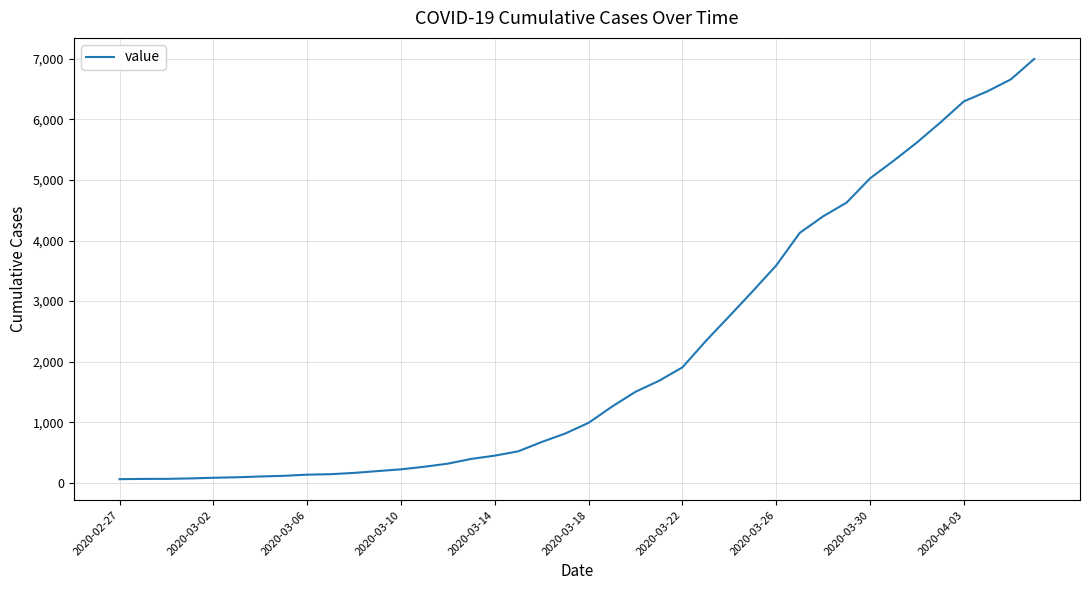

How many distinct data groups are displayed?

1